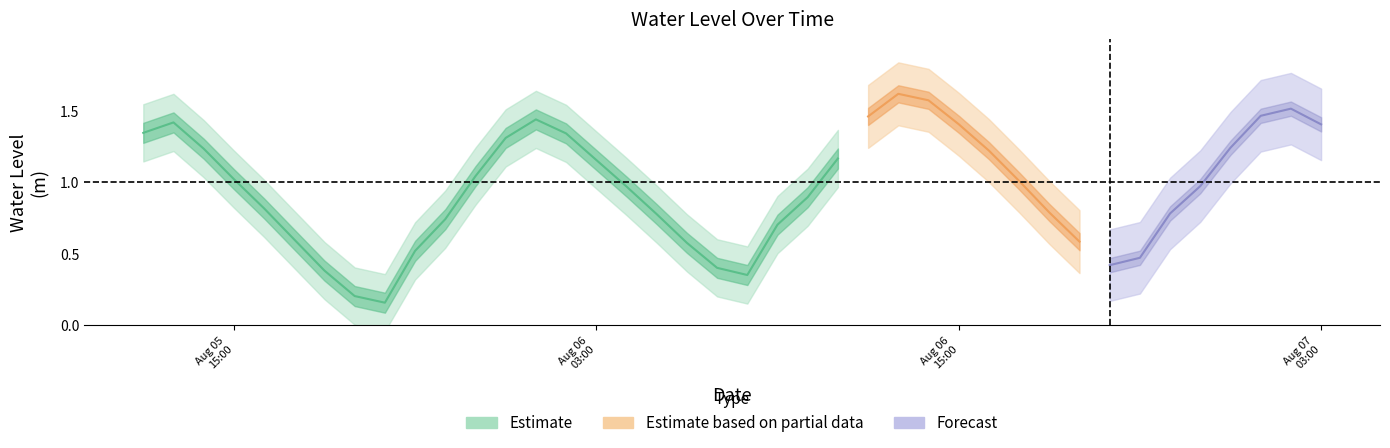

What is the label of the 14th point from the right?

2023-08-06 14:00:00